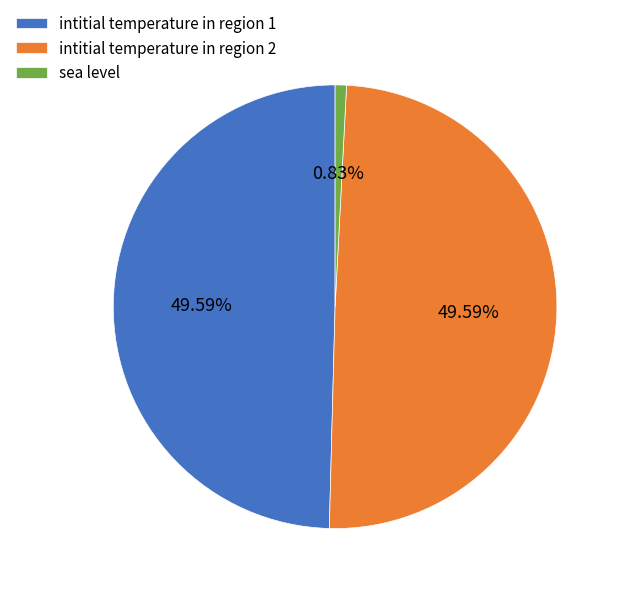

Which category has the smallest portion of the pie?

sea level